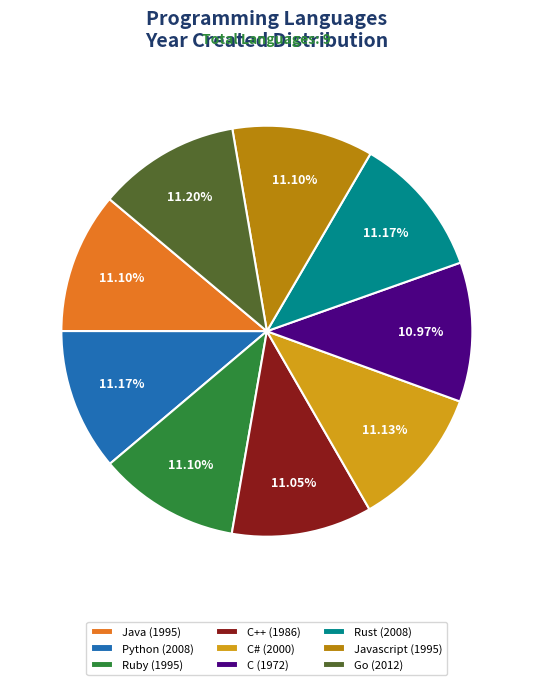

Is there any slice that represents more than half of the pie?

No